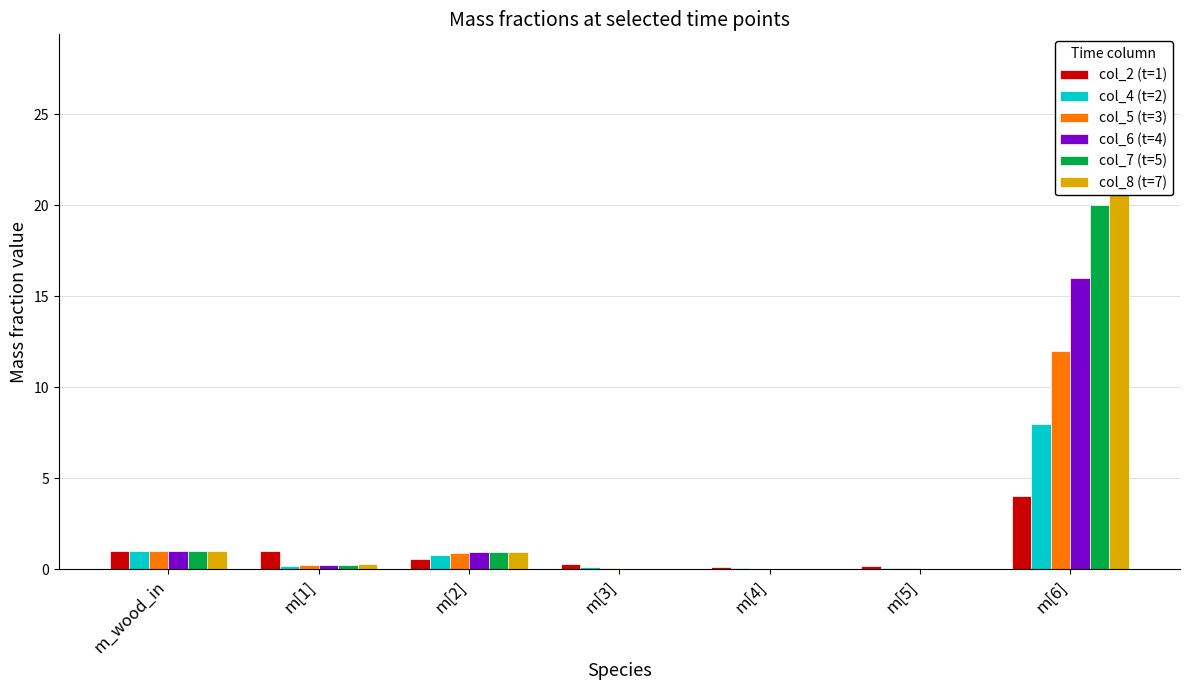

Which category has the highest value in the col_2 (t=1) series?

m[6]